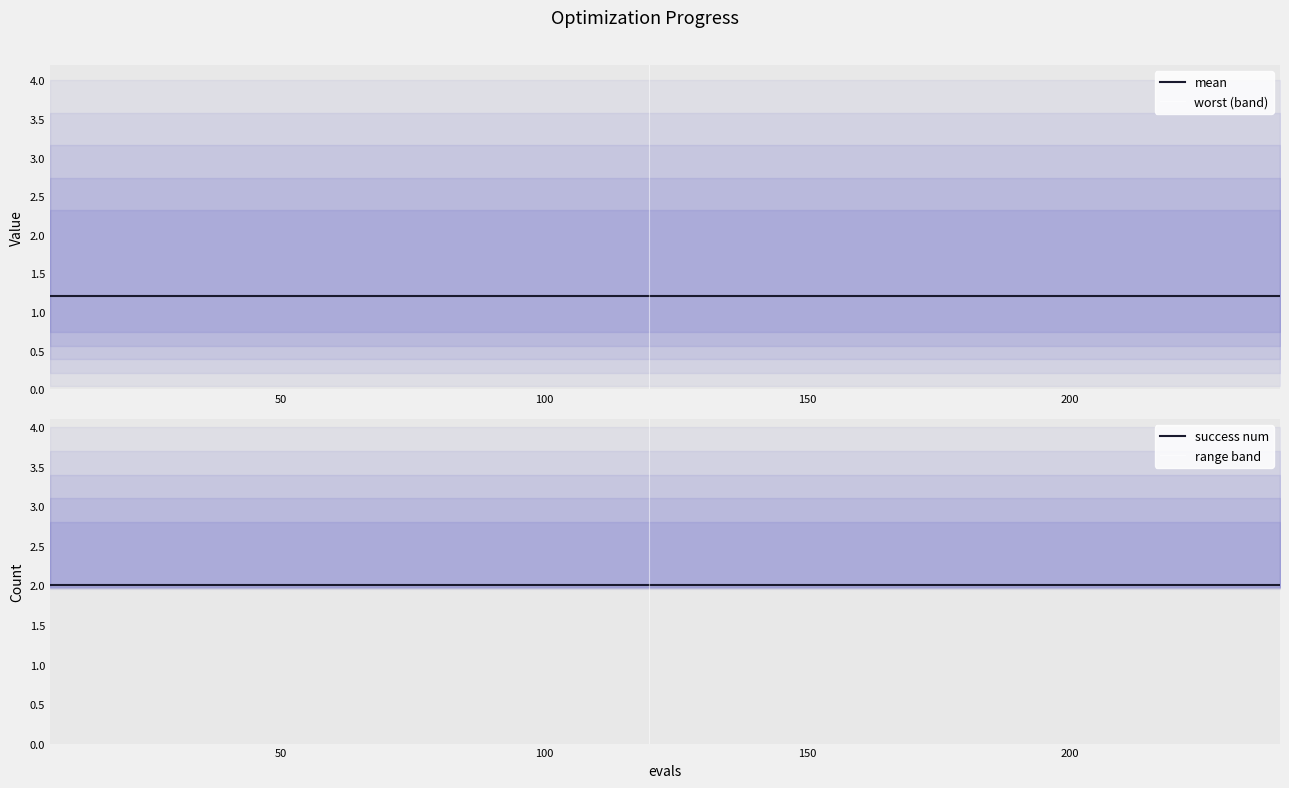

Count the number of categories in the chart.

40